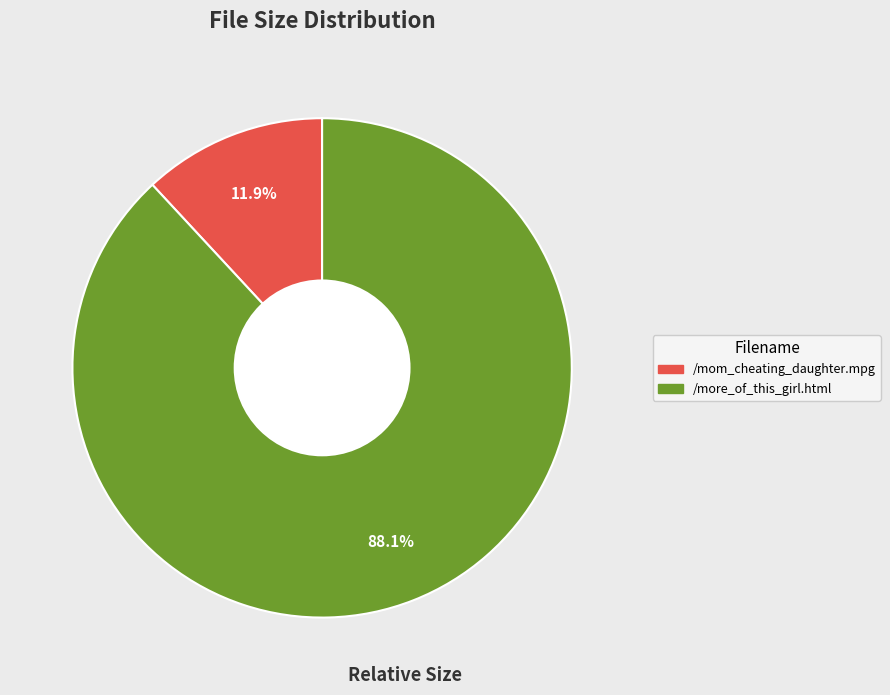

What is the smallest slice in the pie chart?

/mom_cheating_daughter.mpg